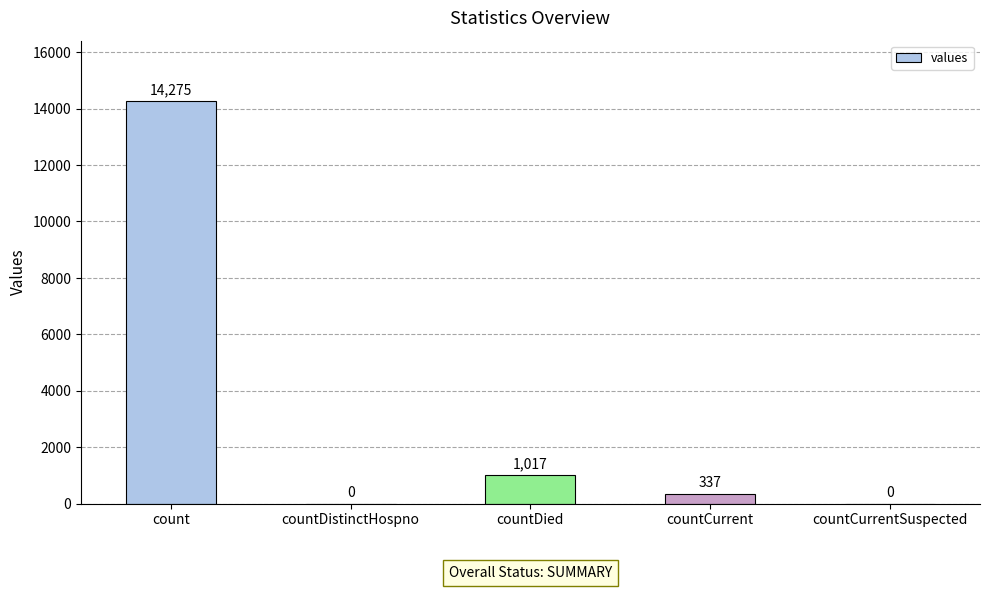

Which category has the highest value across all series?

count